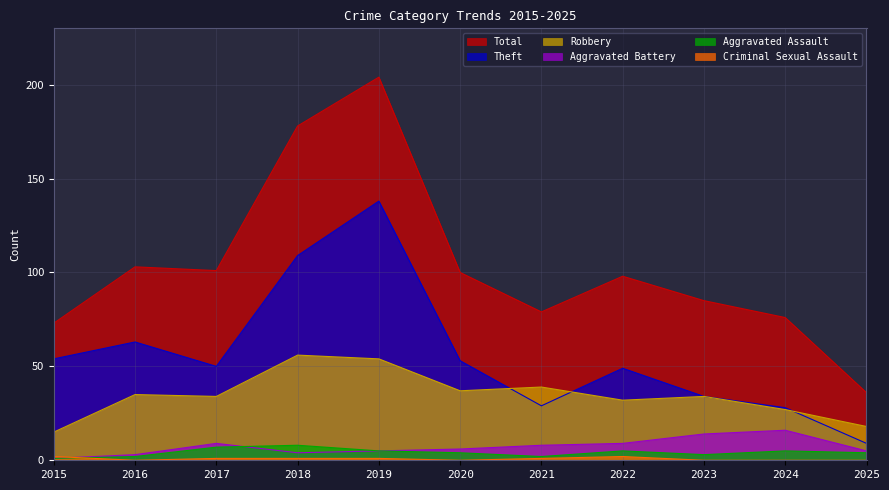

Does the chart have visible grid lines?

Yes